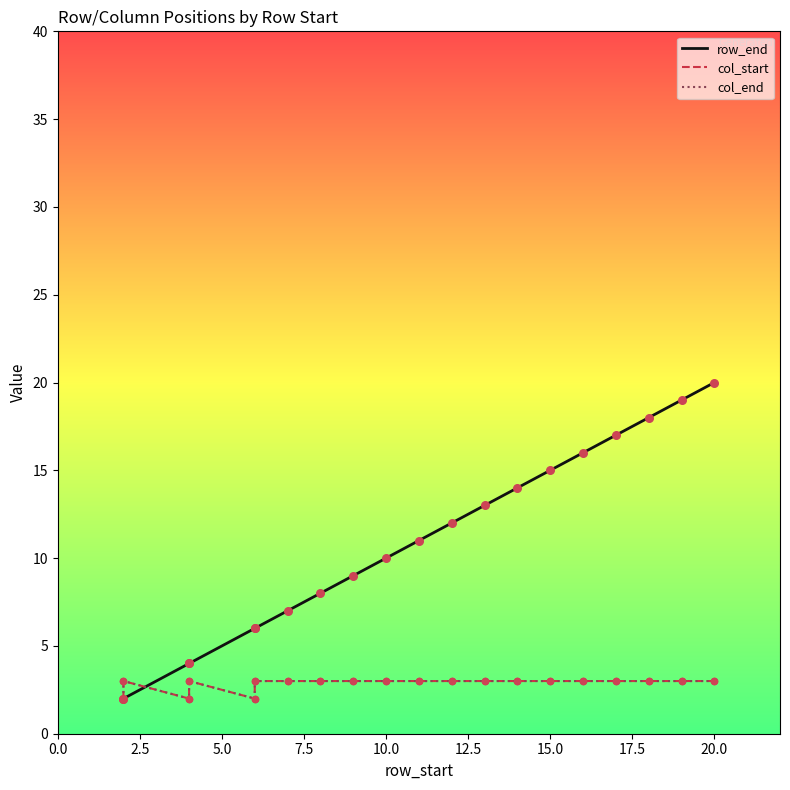

Which series has the largest Y range (max minus min)?

row_end